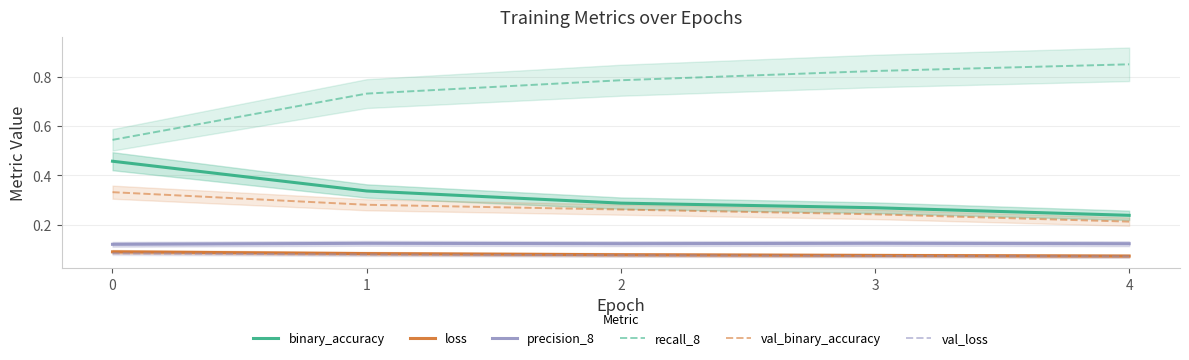

What is the minimum value shown in the chart?

0.1